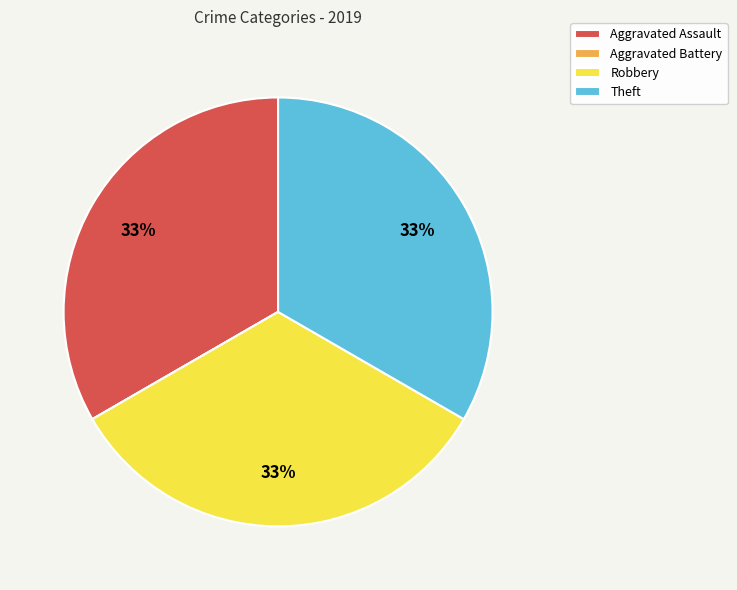

Is there any slice that represents more than half of the pie?

No